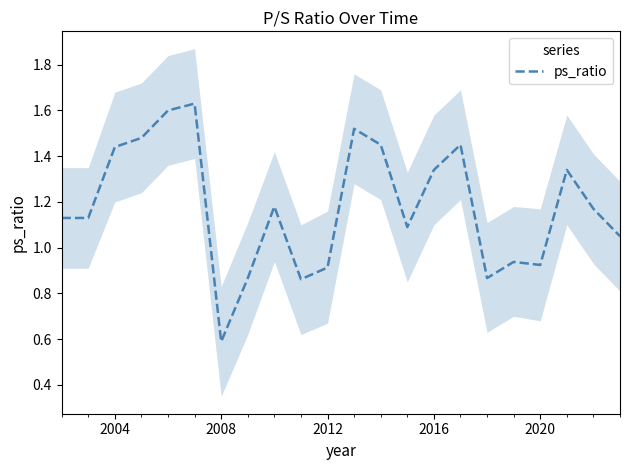

How many interior local valleys (lower than both neighbors) does the data have?

5